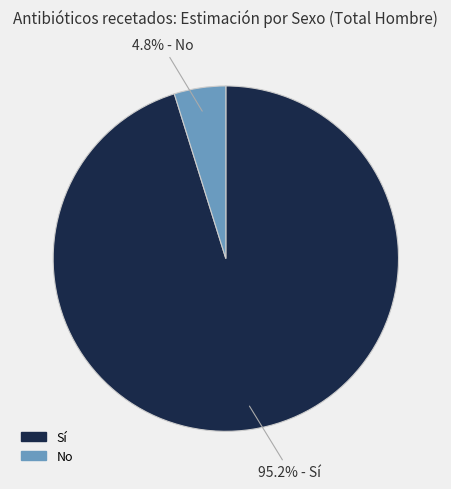

Is there any slice that represents more than half of the pie?

Yes